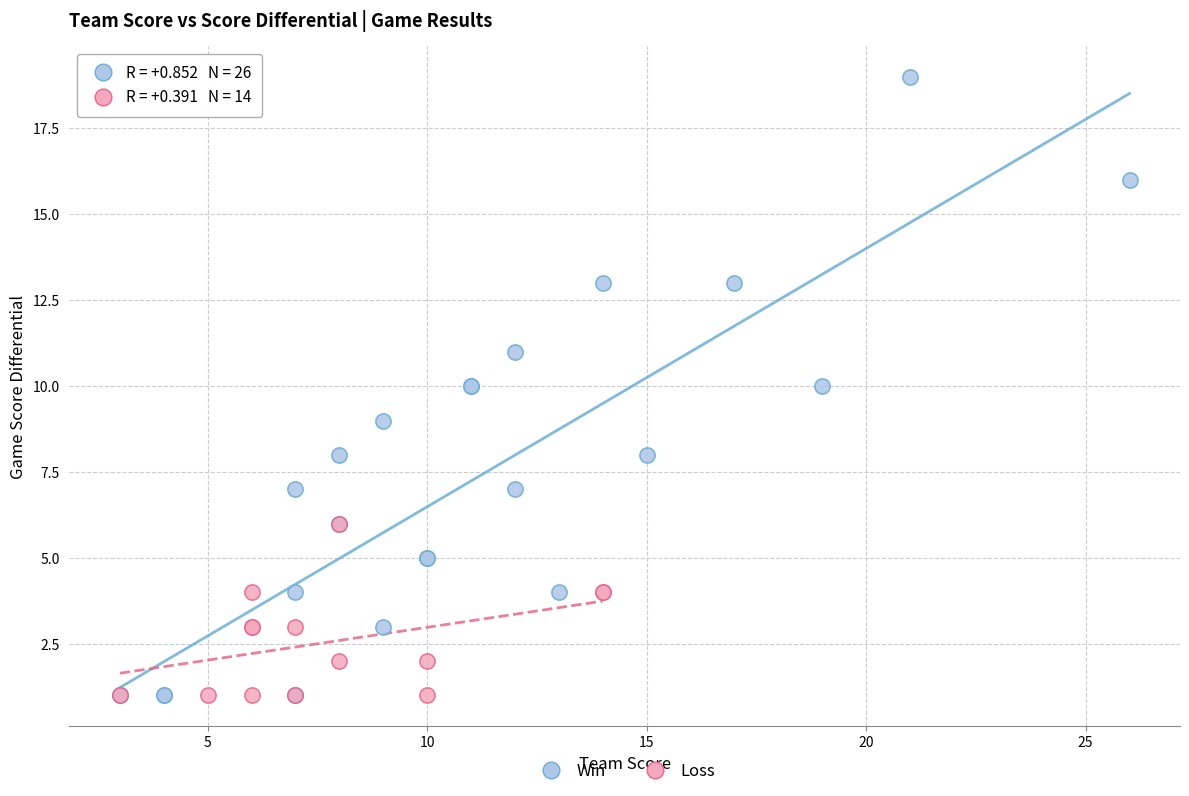

Which series has the widest spread of Y values?

Win